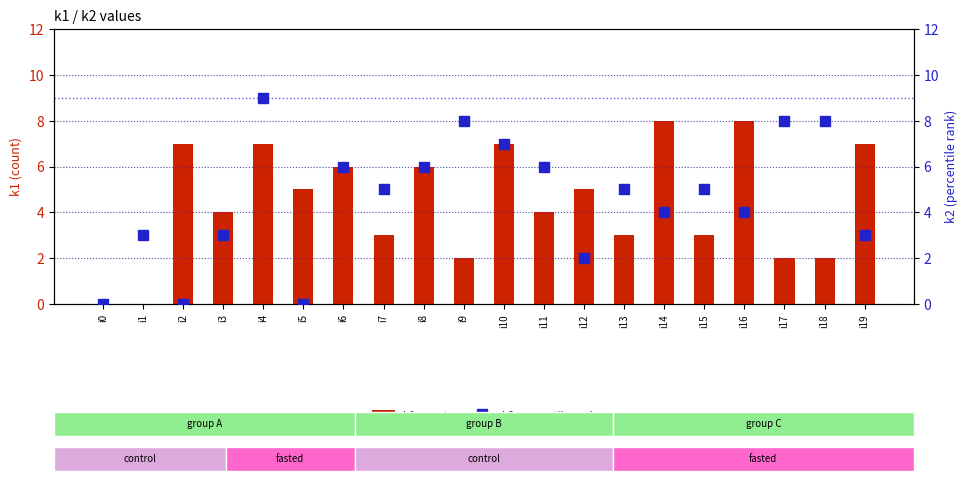

Is it true that k1 count equals 2 at i6?

False